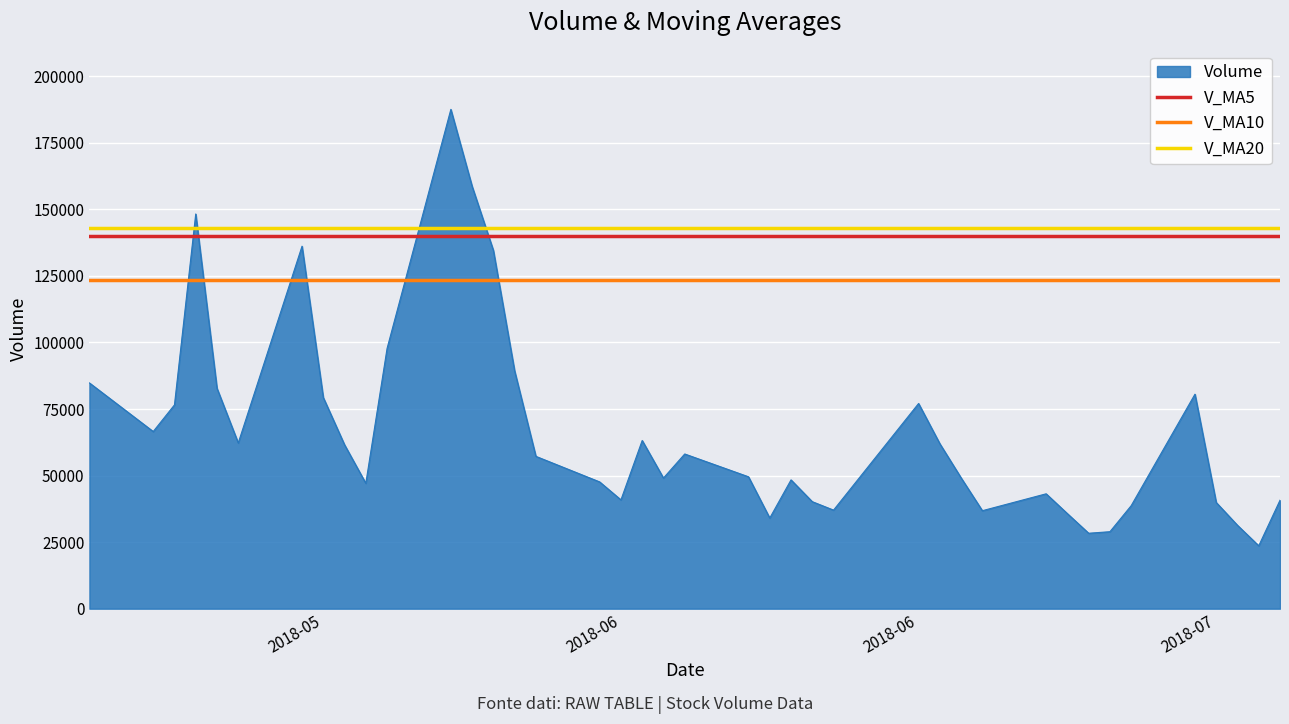

The value of V_MA5 at 2018-05 is 139819.6. True or false?

True